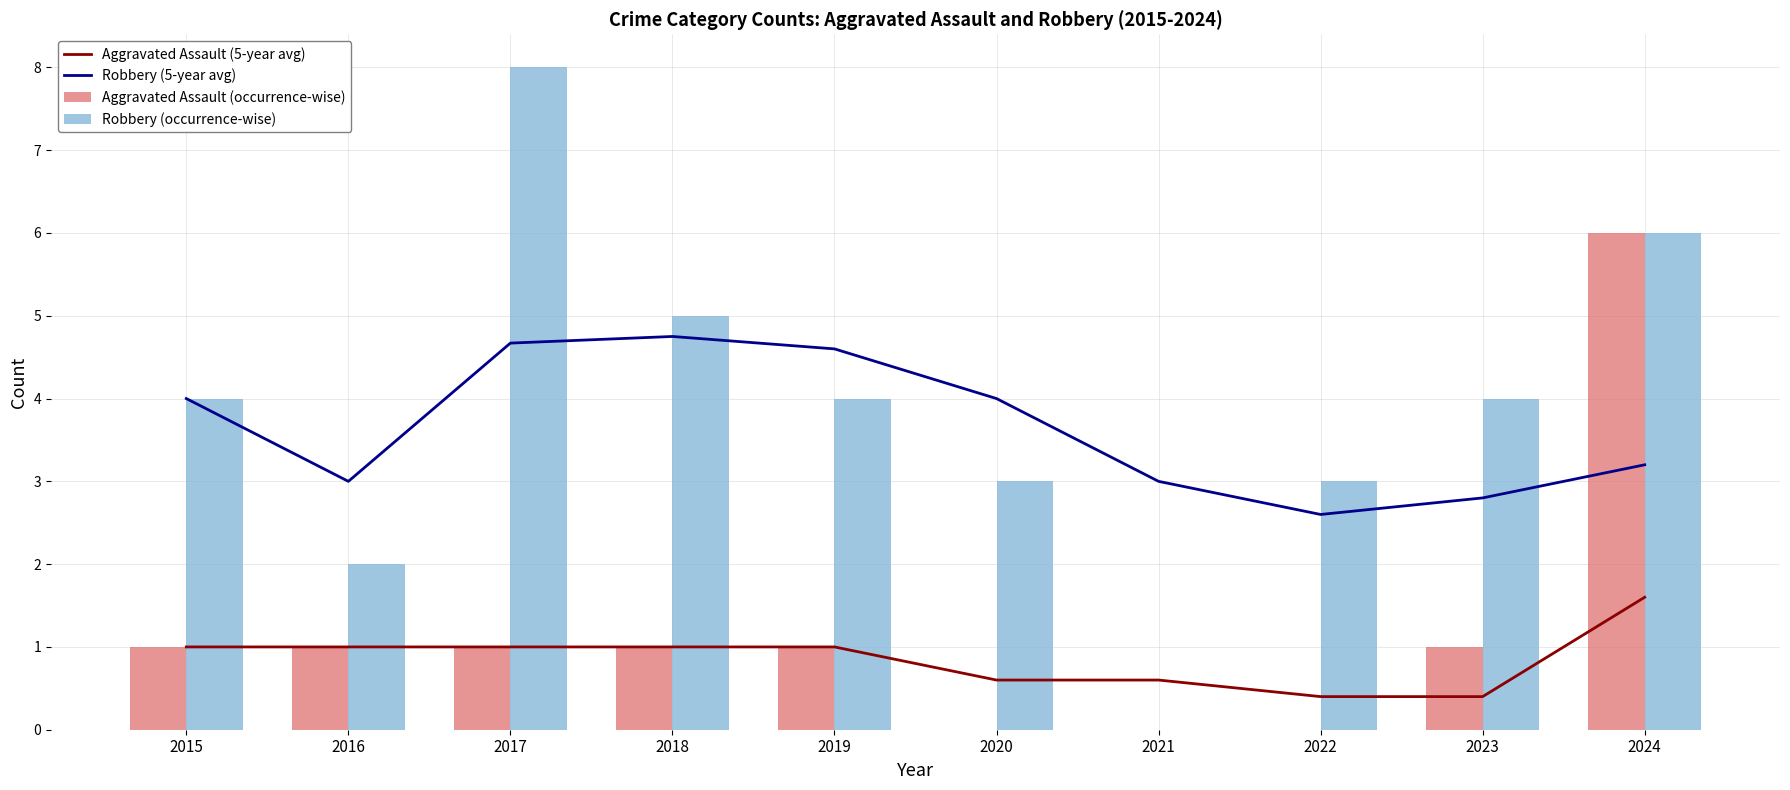

How many categories are shown in the chart?

10